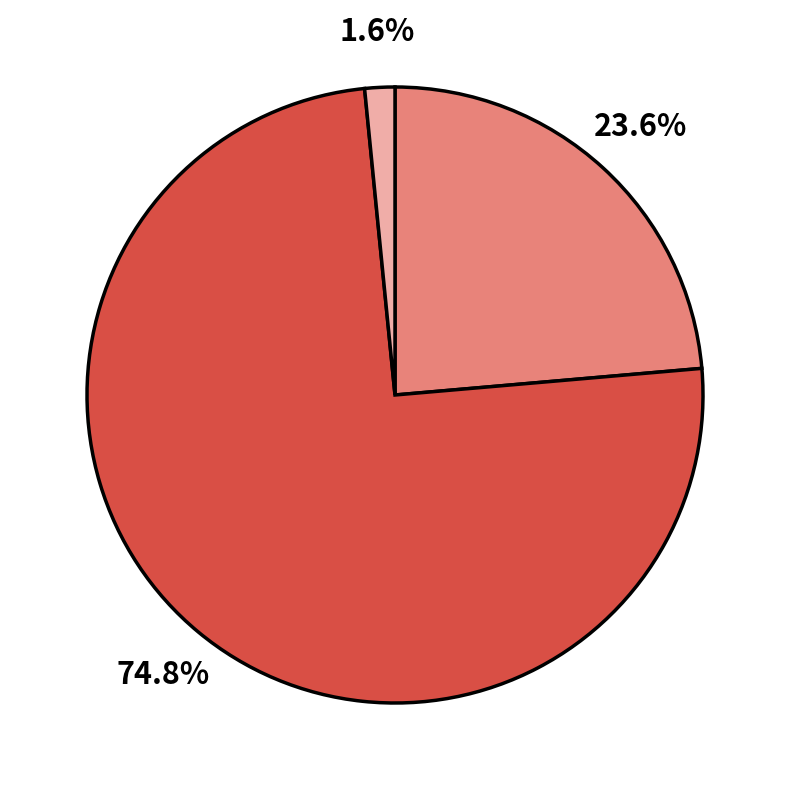

Is there any slice that represents more than half of the pie?

Yes